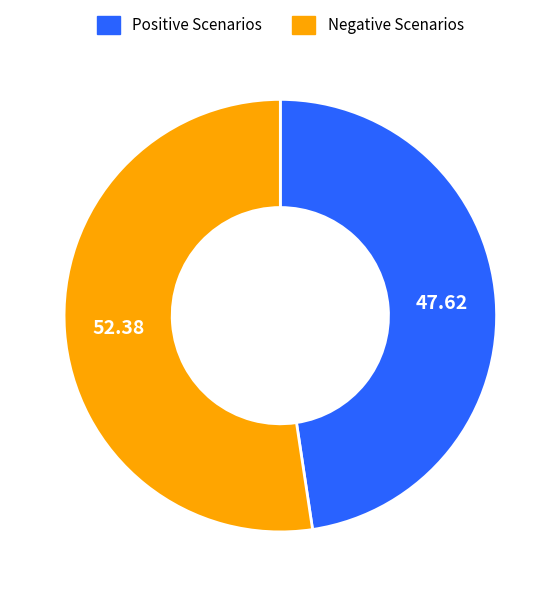

Does Negative Scenarios account for over 50% of the chart?

Yes